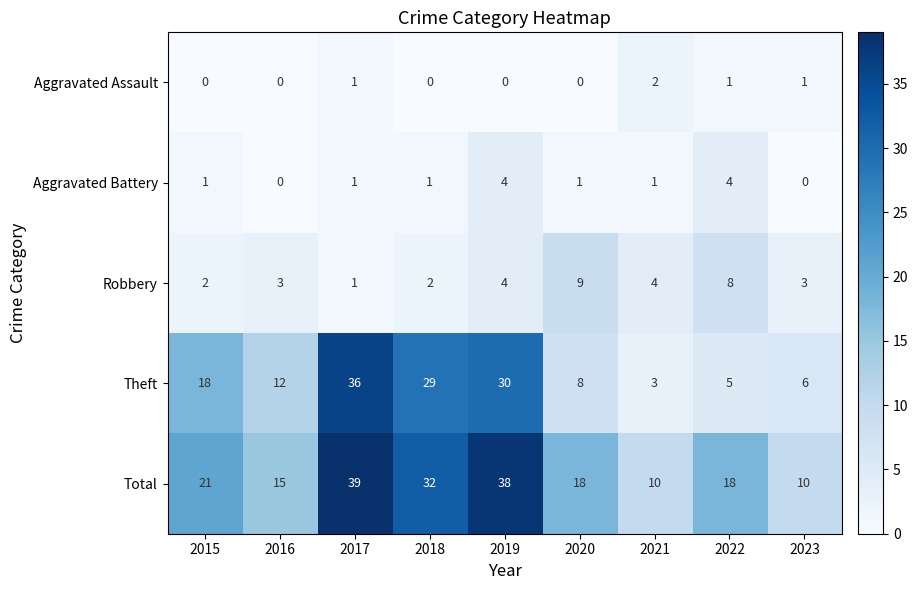

How many Total values are between 15 and 32?

5